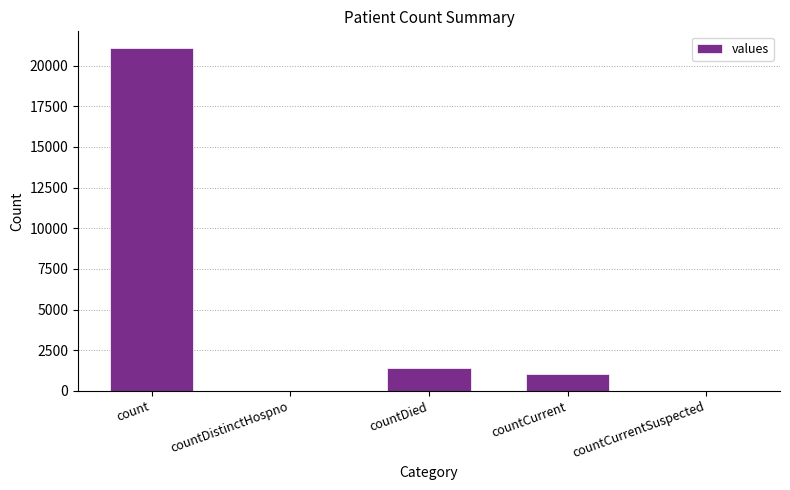

How many categories are shown in the chart?

5